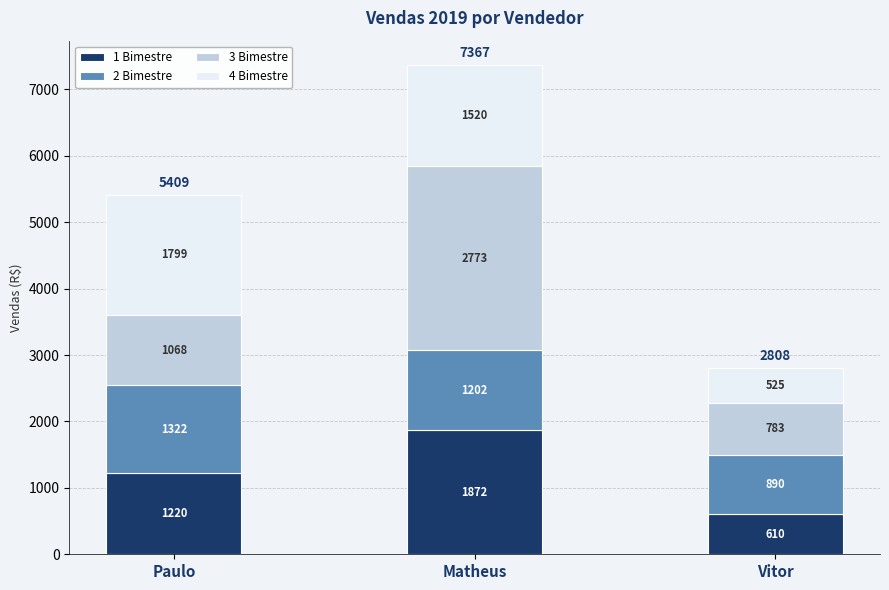

What is the difference between the maximum and minimum values in the 1 Bimestre series?

1262